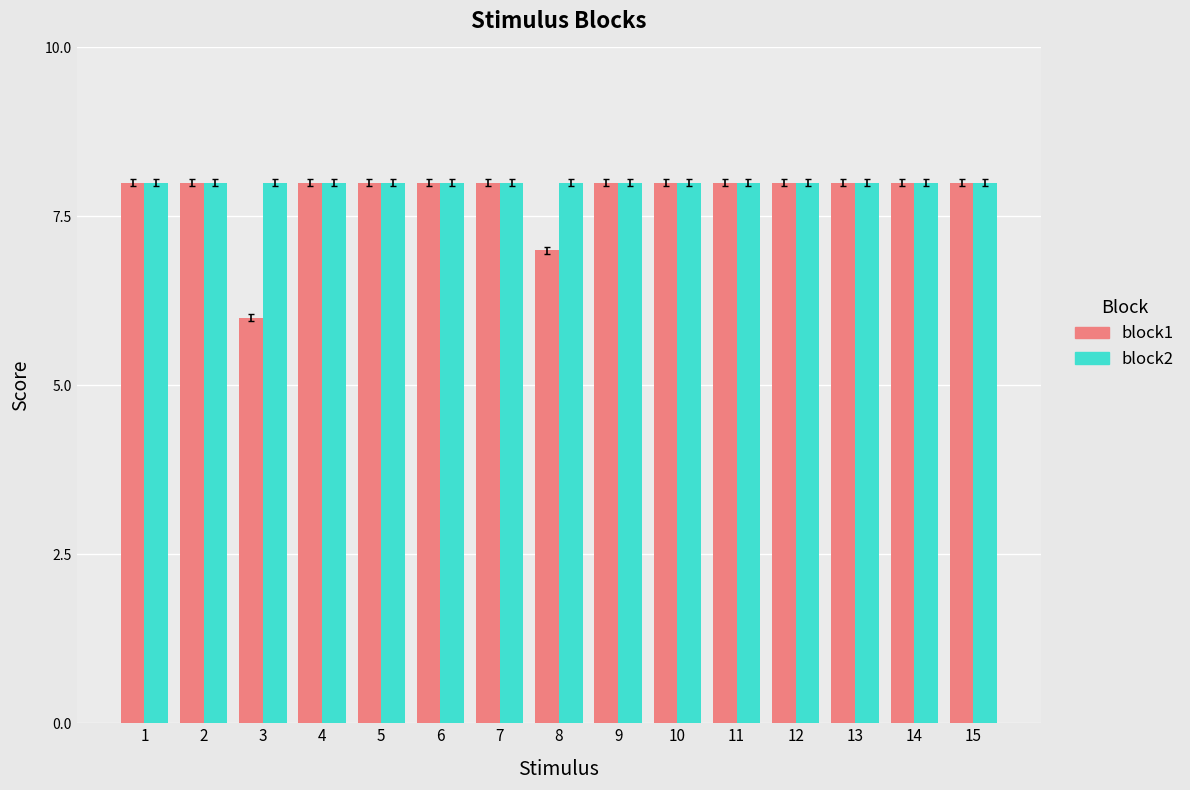

Reading left to right, extract all data points from this chart.

block1: 8	8	6	8	8	8	8	7	8	8	8	8	8	8	8
block2: 8	8	8	8	8	8	8	8	8	8	8	8	8	8	8